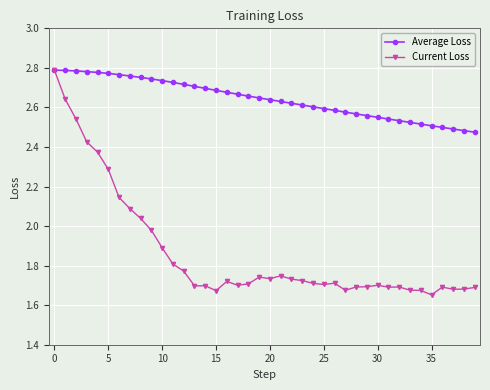

Which series has the widest spread of values?

Current Loss